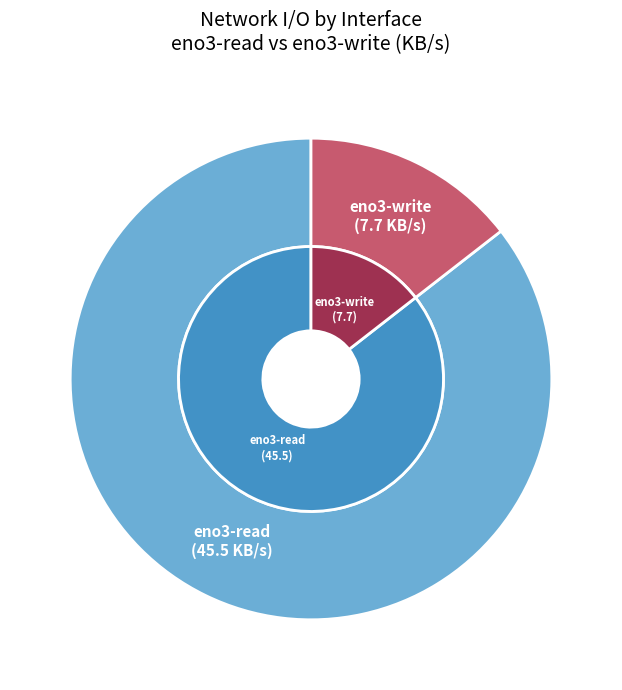

Is there any slice that represents more than half of the pie?

No